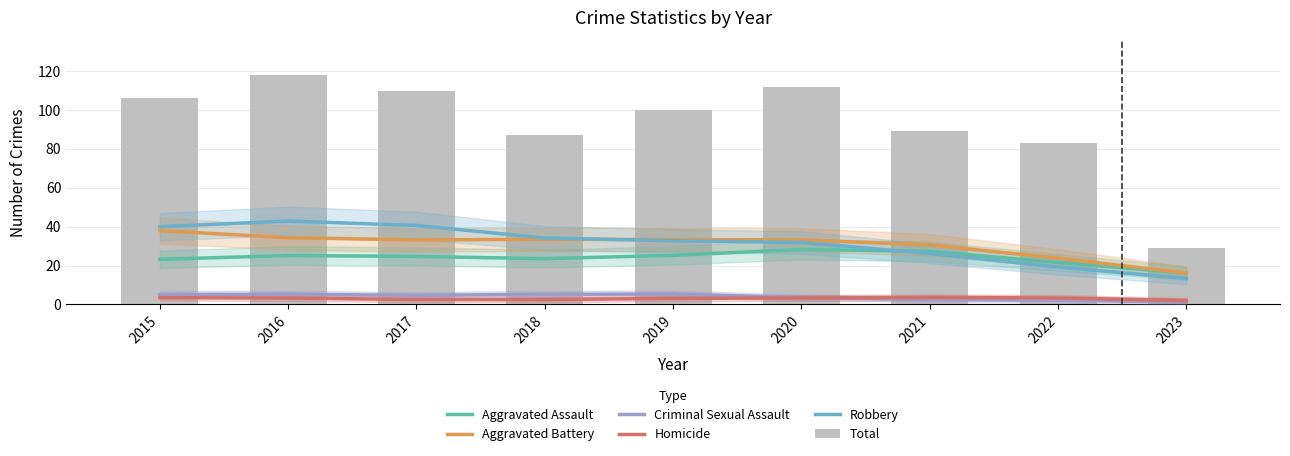

What is the approximate value of Aggravated Assault at 2017?

24.7